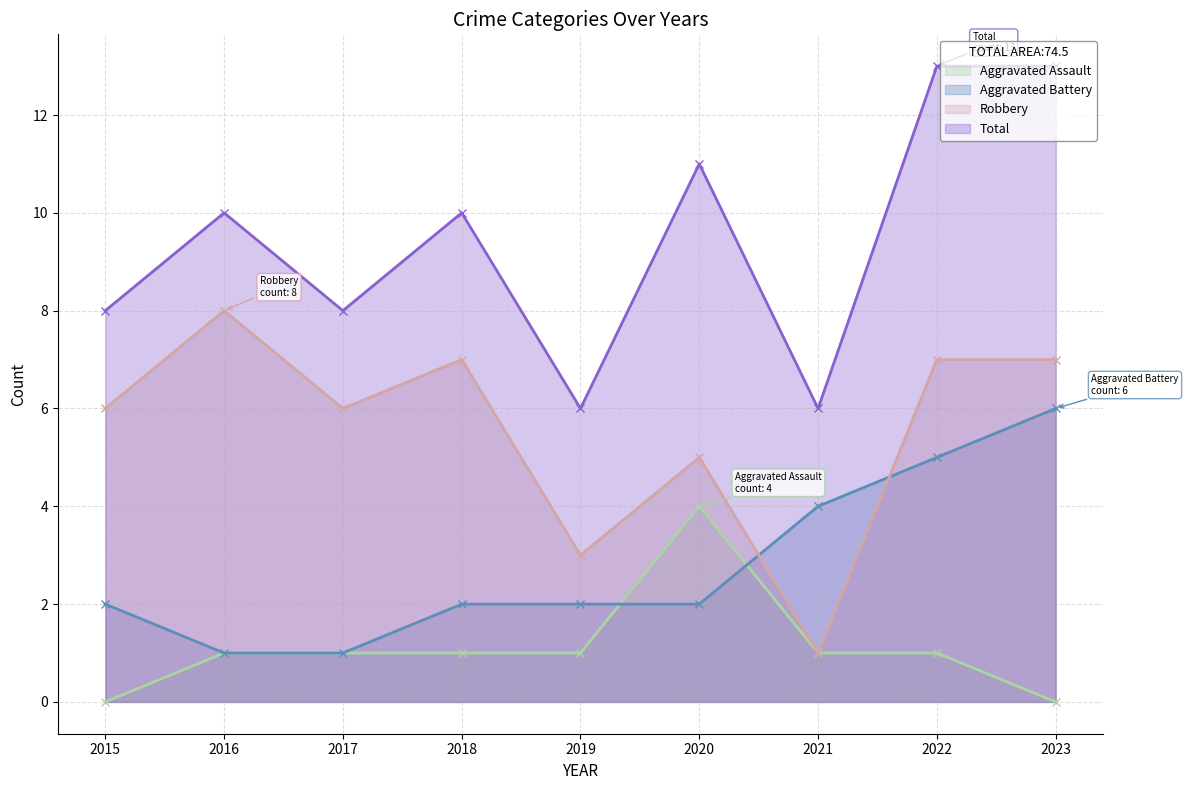

What is the total value across all series at 2018?

20